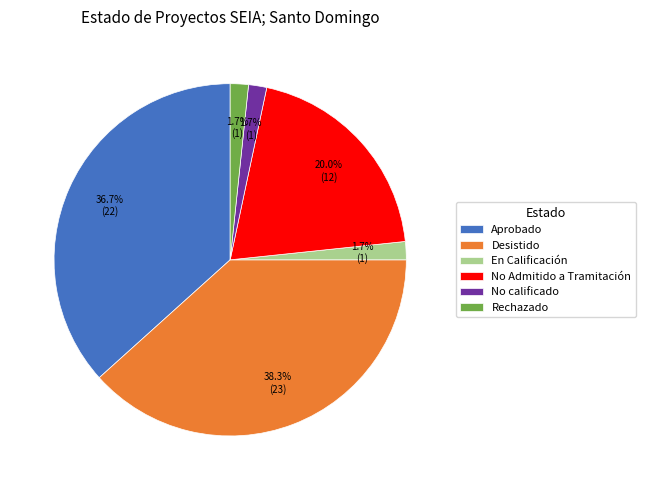

Approximately how many times larger is the value at No Admitido a Tramitación compared to Desistido?

0.5